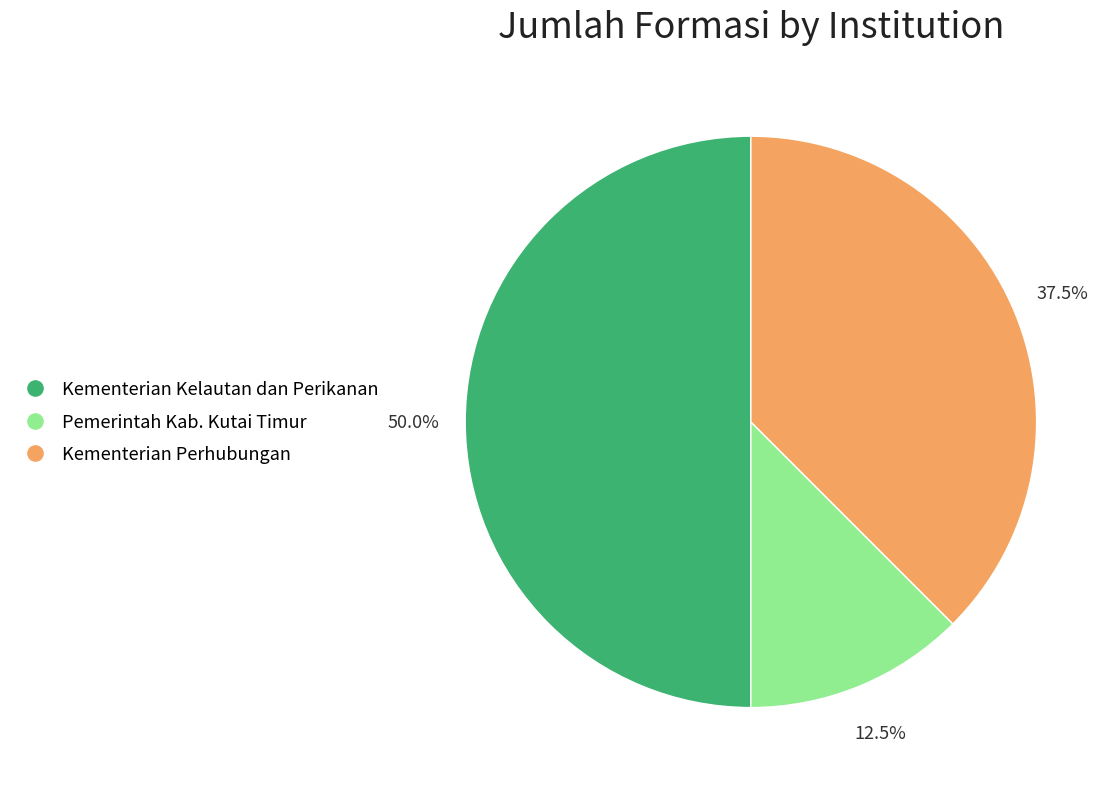

Which slice is the largest?

Kementerian Kelautan dan Perikanan